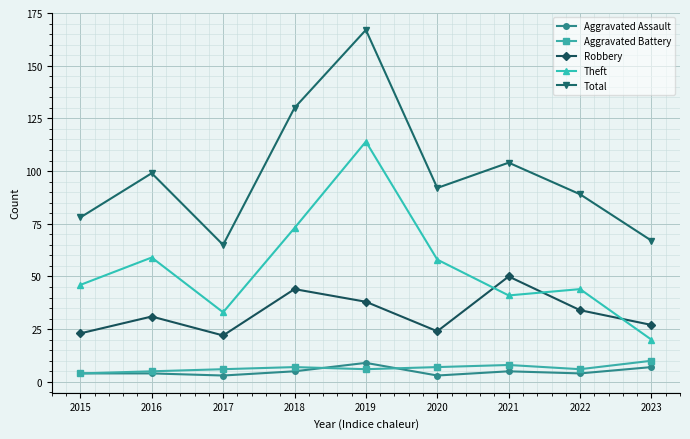

Reading left to right, what are all the values shown in this chart?

Aggravated Assault: 2015=4	2016=4	2017=3	2018=5	2019=9	2020=3	2021=5	2022=4	2023=7
Aggravated Battery: 2015=4	2016=5	2017=6	2018=7	2019=6	2020=7	2021=8	2022=6	2023=10
Robbery: 2015=23	2016=31	2017=22	2018=44	2019=38	2020=24	2021=50	2022=34	2023=27
Theft: 2015=46	2016=59	2017=33	2018=73	2019=114	2020=58	2021=41	2022=44	2023=20
Total: 2015=78	2016=99	2017=65	2018=130	2019=167	2020=92	2021=104	2022=89	2023=67